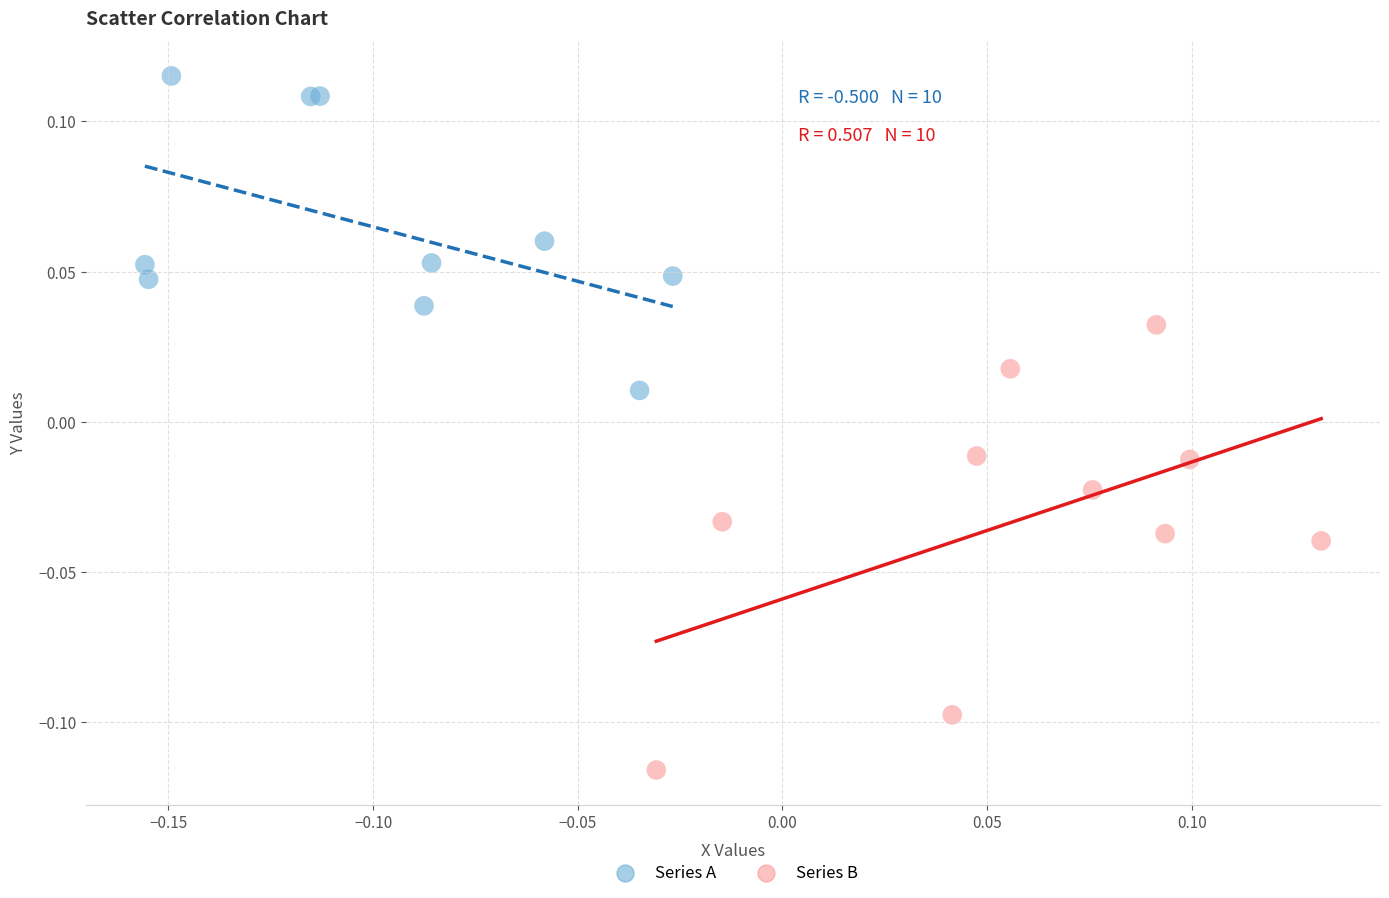

Which series reaches the minimum Y coordinate?

Series B